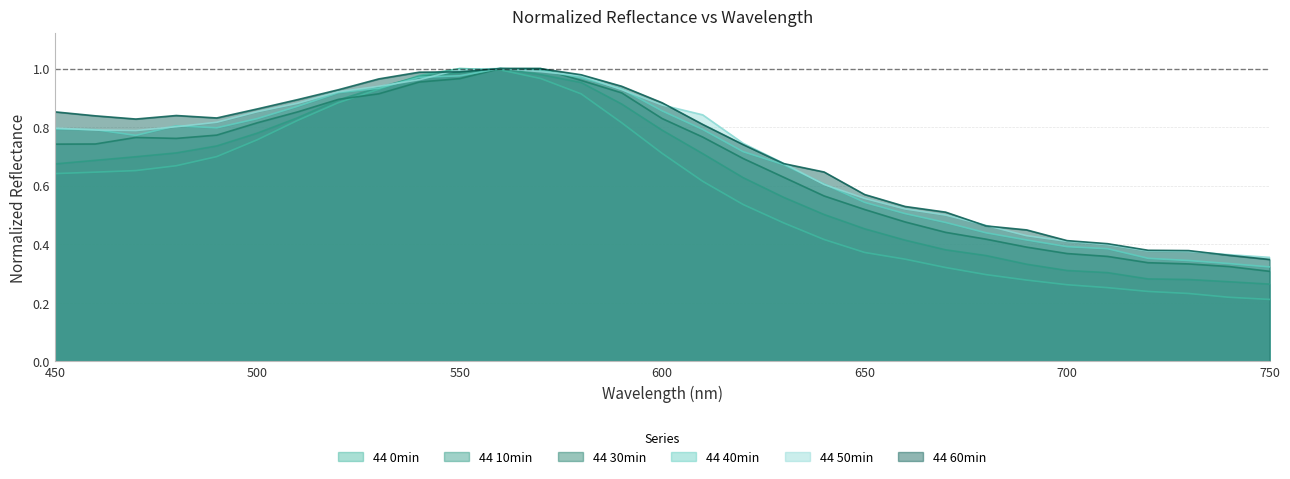

True or false: 44 60min and 44 50min cross at least once.

True